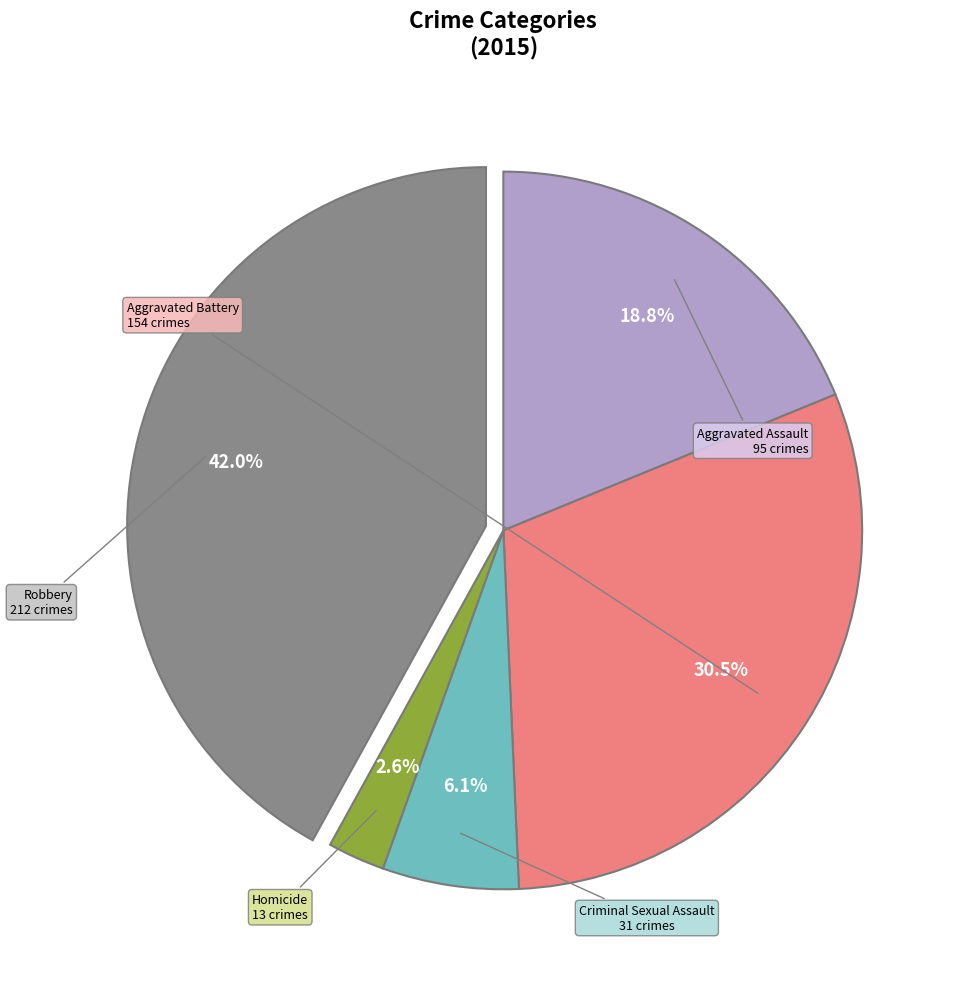

Which has a higher value, Aggravated Battery or Homicide?

Aggravated Battery